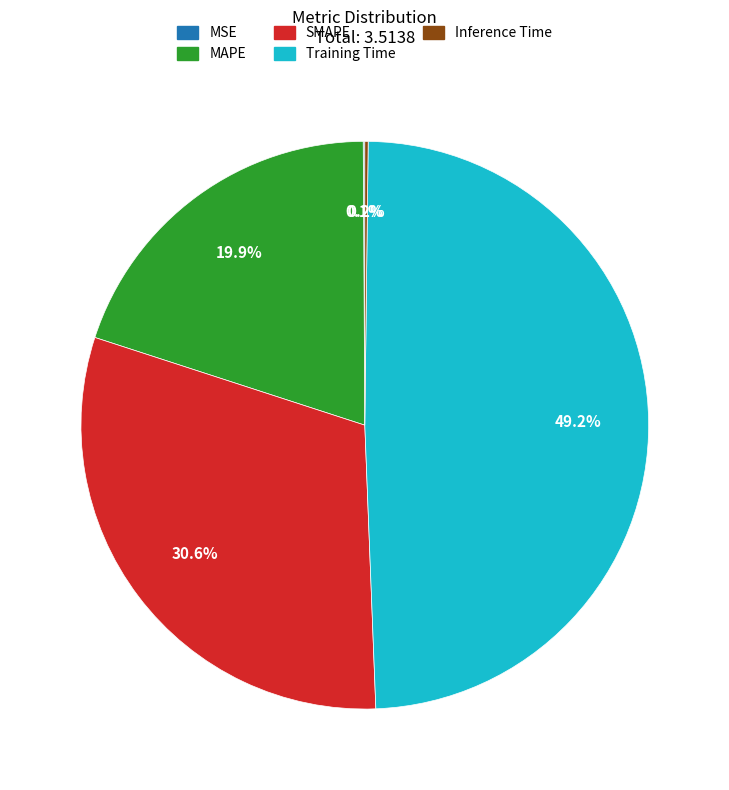

To the nearest percent, what portion does Training Time represent?

49%